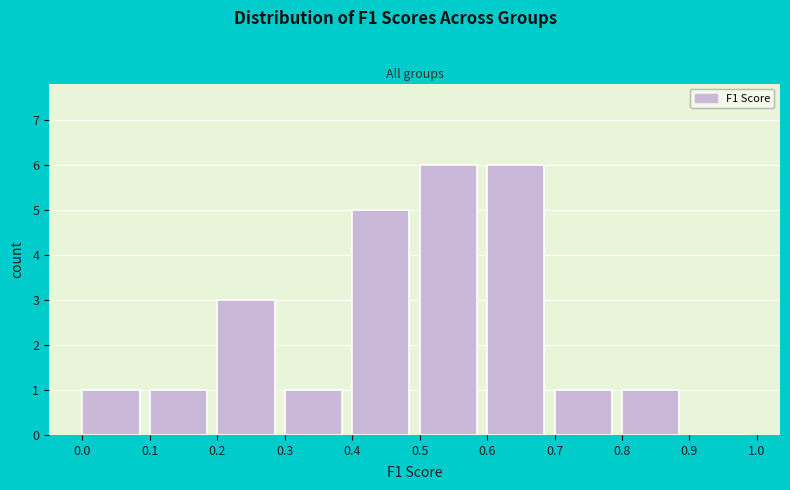

How tall is the bar that spans 0.8 to 0.9 on the x-axis? The values are not printed on the chart, so give them approximately, as read against the axis.

1